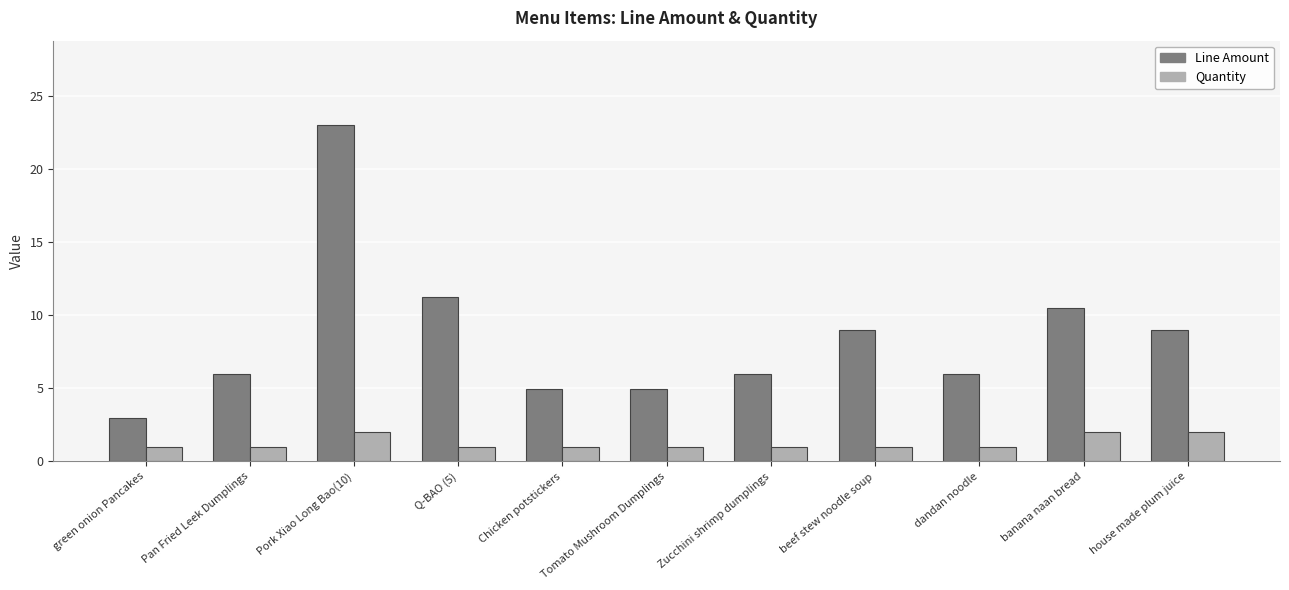

What is the label of the 11th bar from the left?

house made plum juice